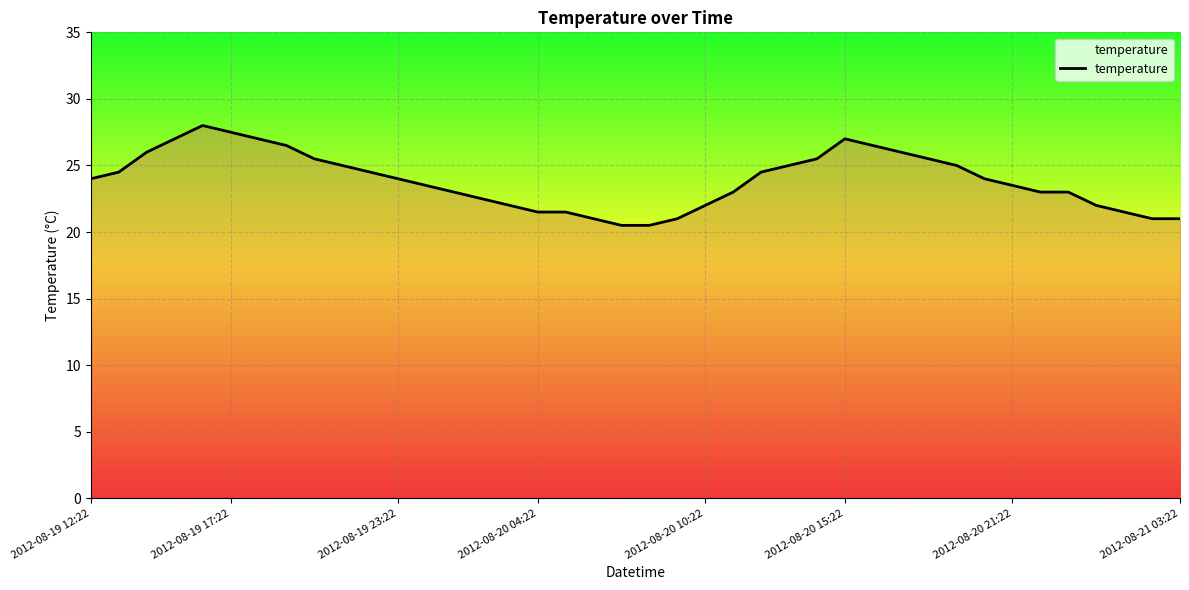

Does the chart display data point markers on the line(s)?

No